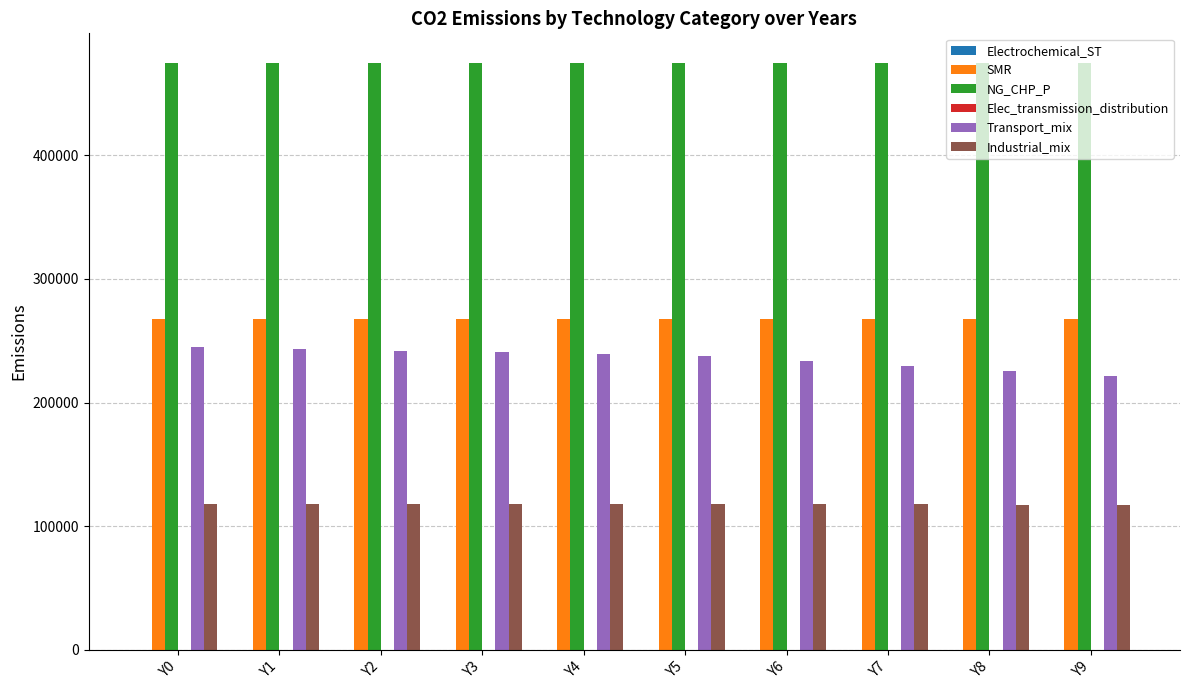

The value of NG_CHP_P at Y8 is 475000.0. True or false?

True